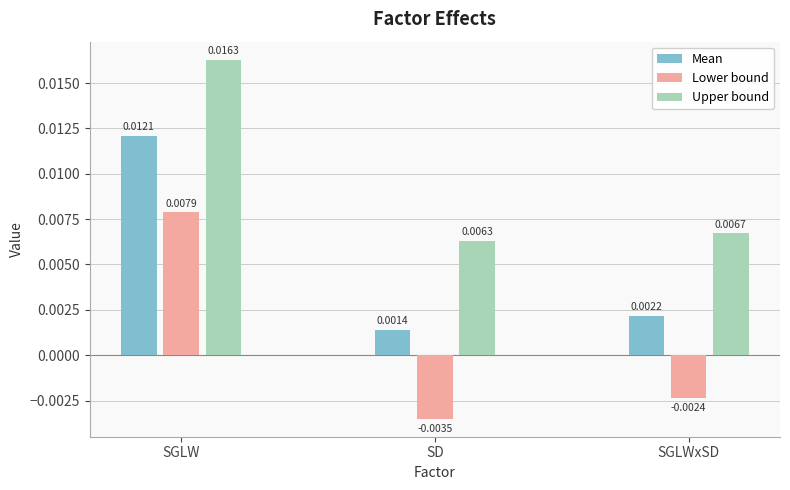

How many groups of bars are there?

3